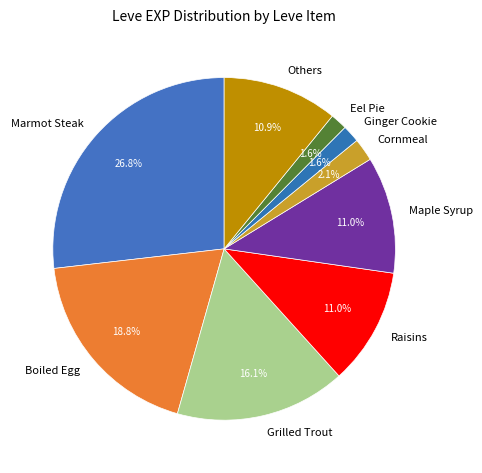

What is the ratio of the value at Marmot Steak to the value at Boiled Egg?

1.4